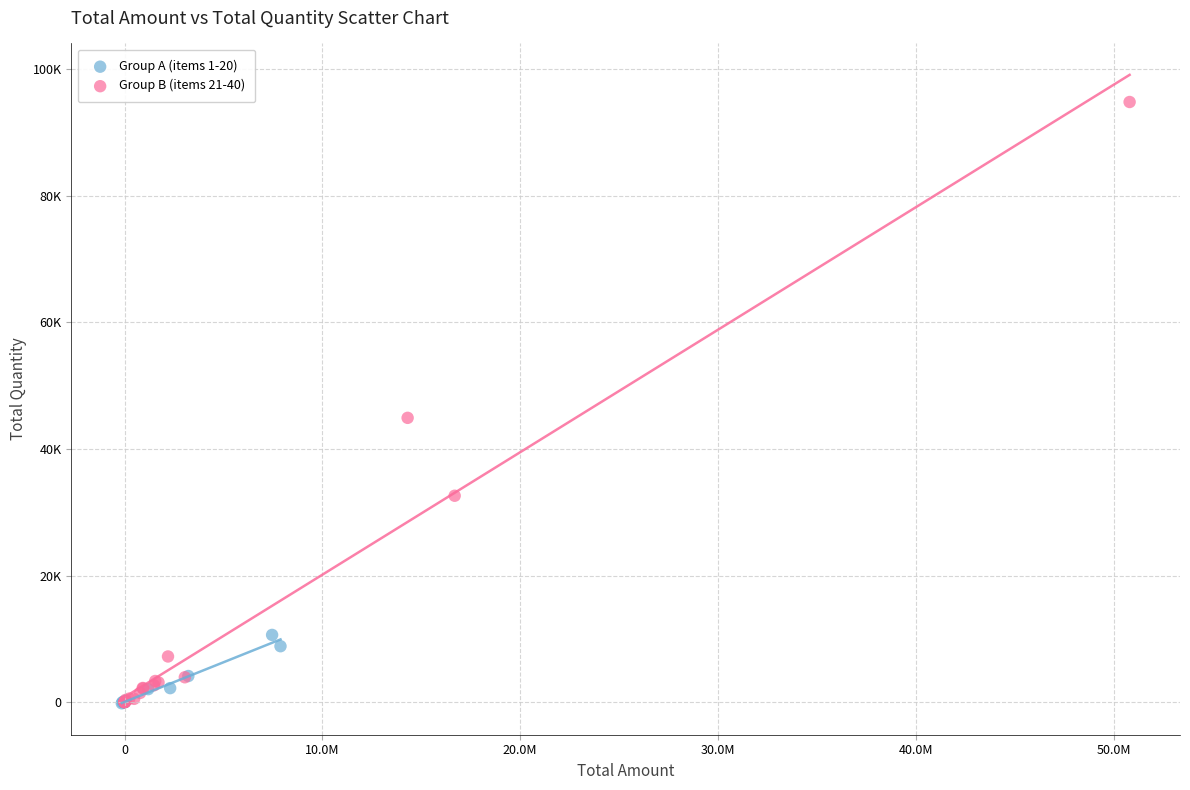

What are all the series names shown in the legend?

Group A (items 1-20), Group B (items 21-40)